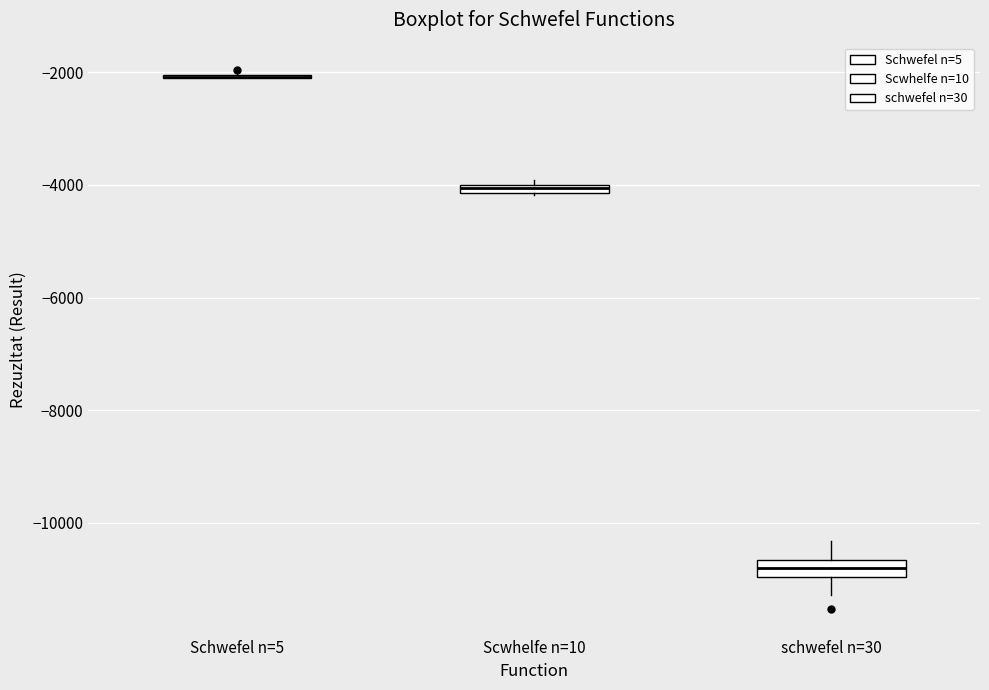

Where does the median line of the box for schwefel n=30 sit on the y-axis? The values are not printed on the chart, so give them approximately, as read against the axis.

-10800